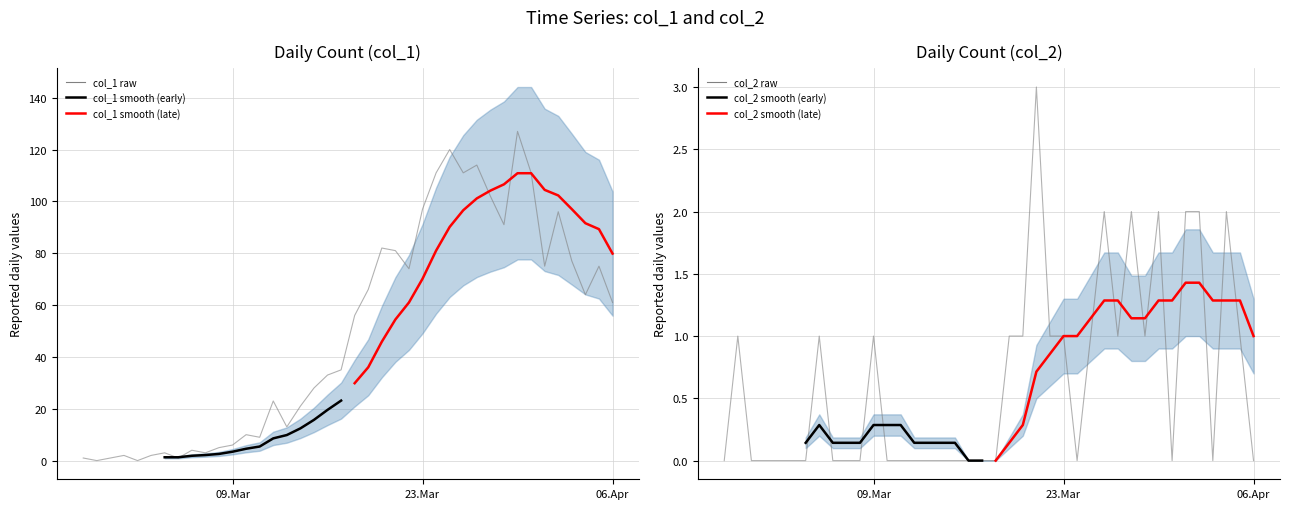

Which series ends up on top after the final intersection of Daily col_2 and Daily col_1?

Daily col_1